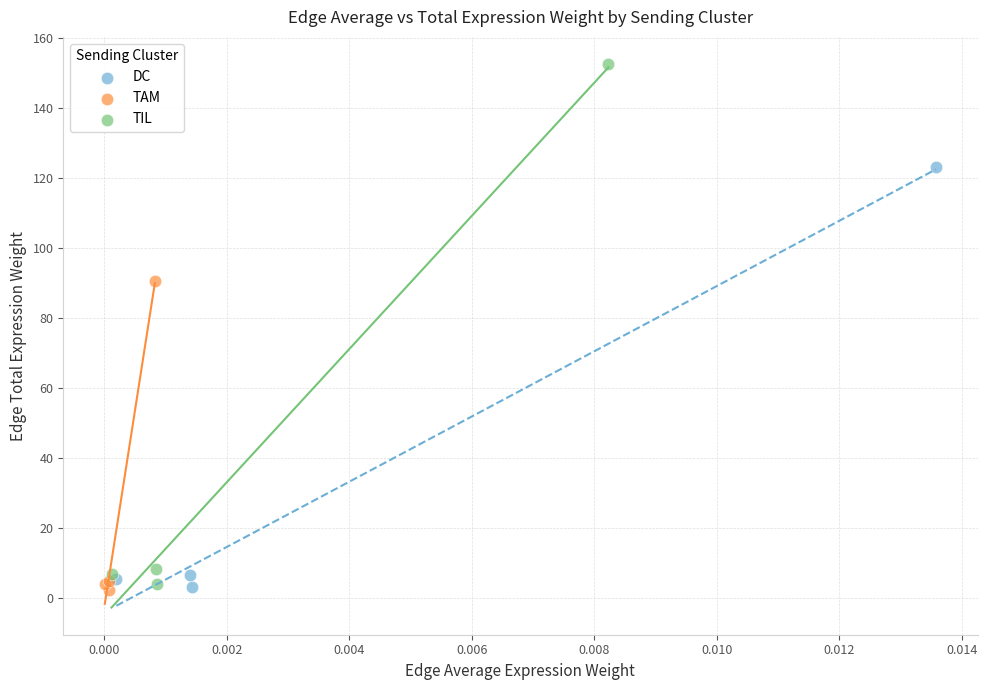

Which series contains the highest Y value?

TIL